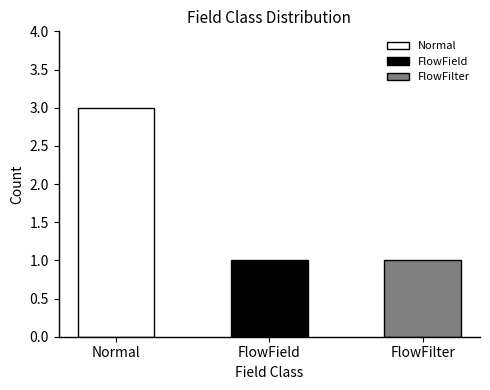

What is the label of the 2nd bar from the right?

FlowField